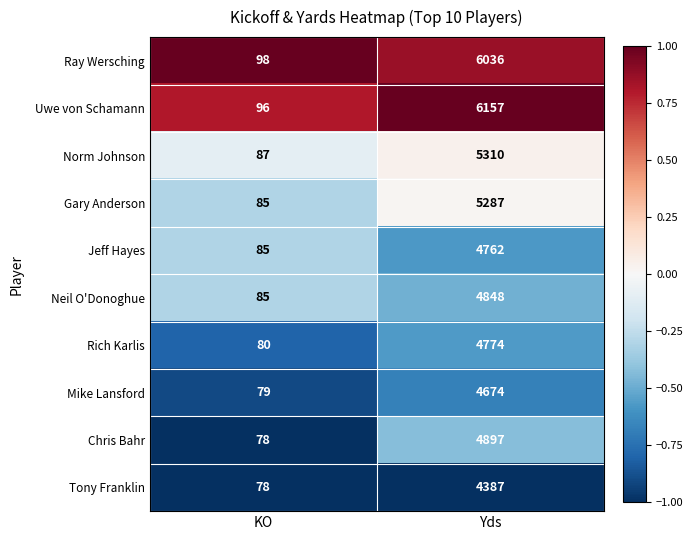

What is the average value of the Gary Anderson series?

2686